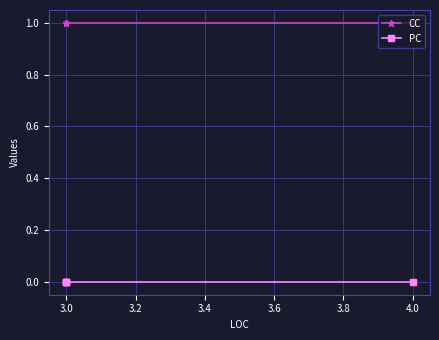

How many lines are shown in the chart?

2